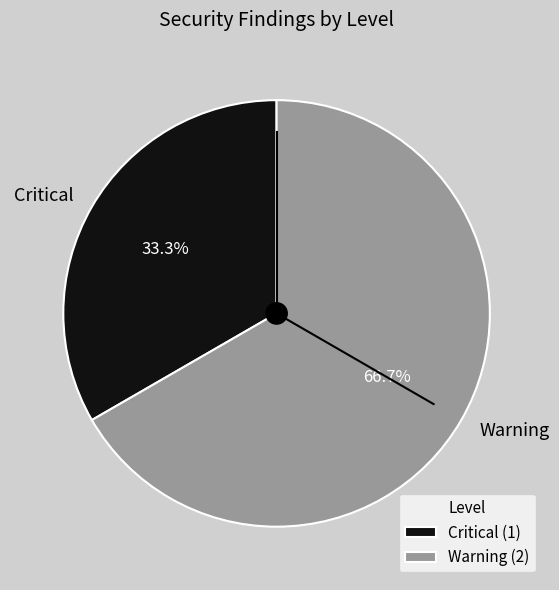

How many segments does this pie chart have?

2